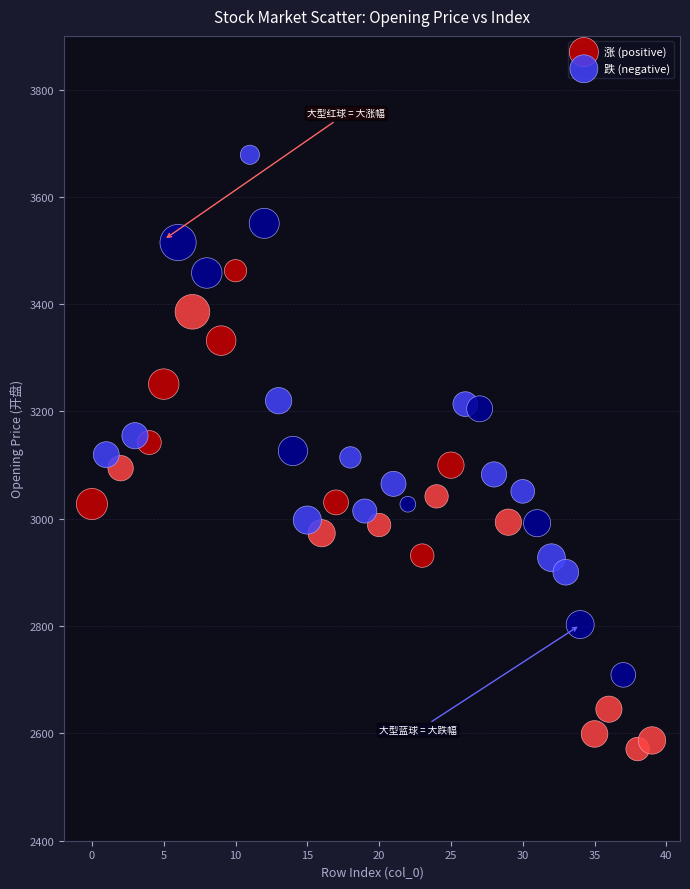

Which series reaches the maximum Y coordinate?

跌 (negative)